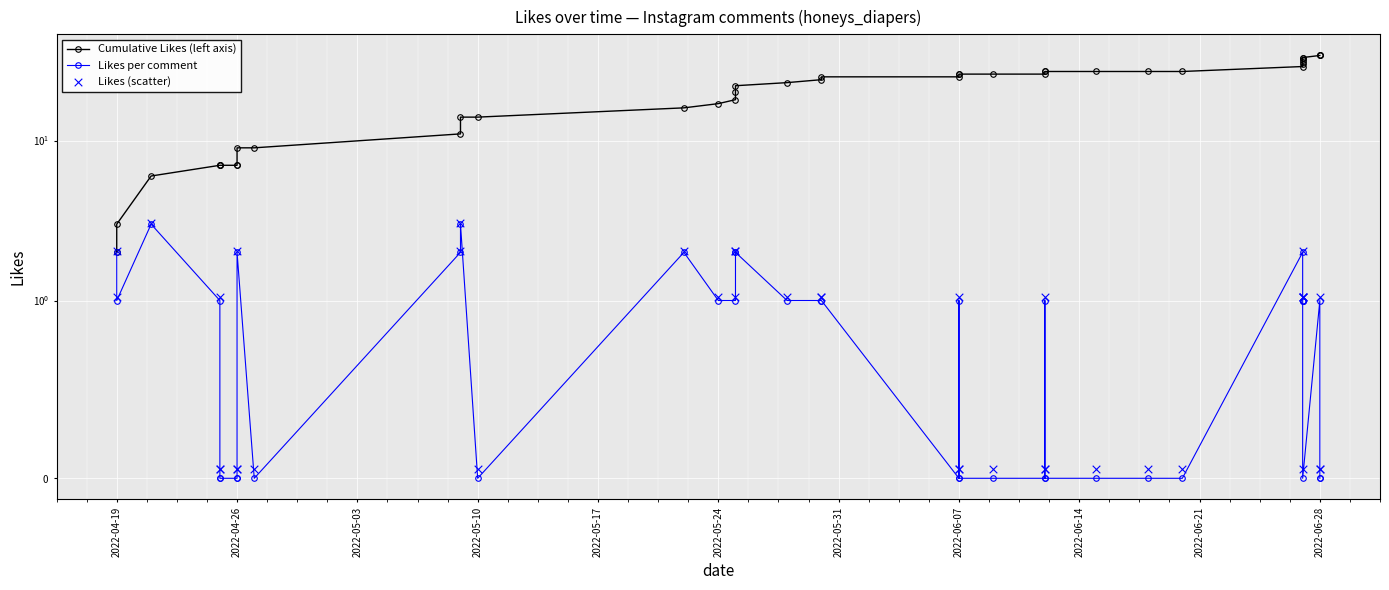

Which series has the largest Y range (max minus min)?

Cumulative Likes (left axis)